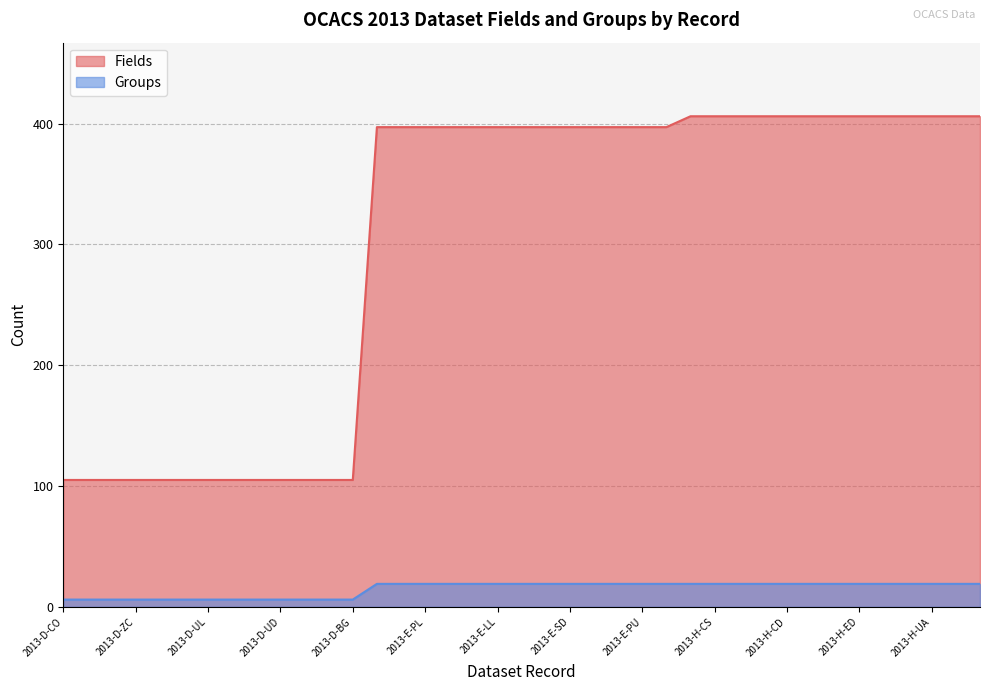

At how many categories does at least one series exceed 124?

26